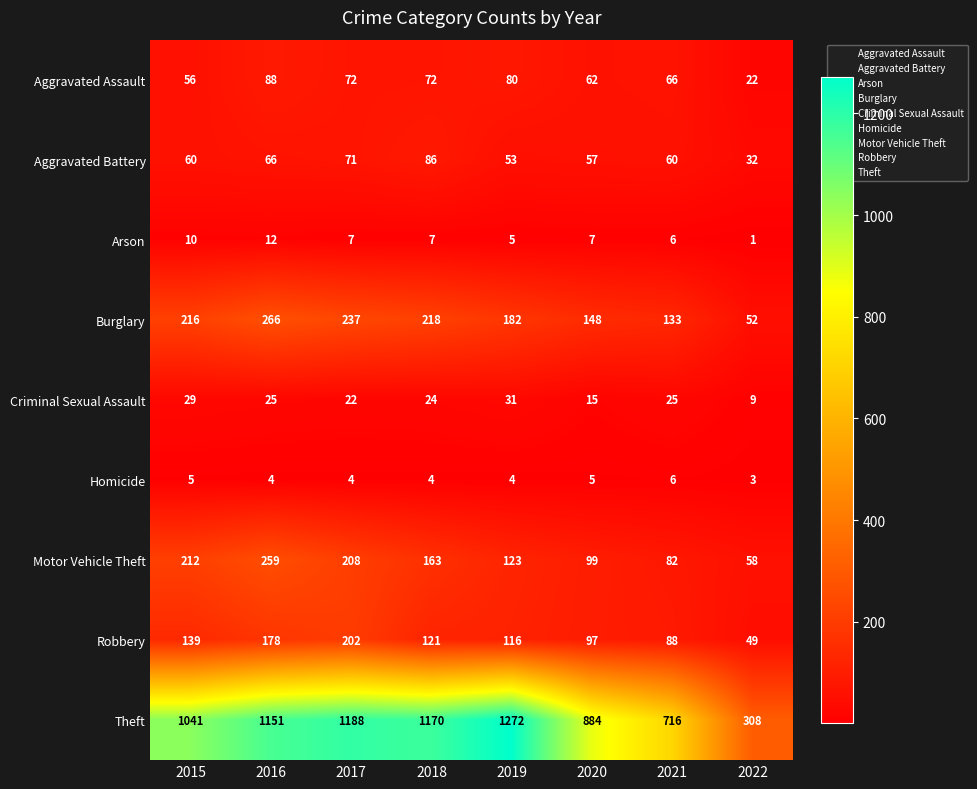

What is the sum of the Aggravated Assault values at 2017 and 2019?

152